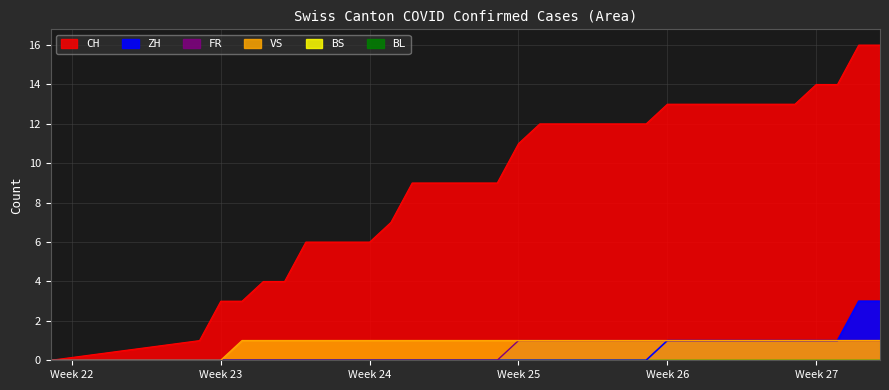

How many FR values are between 0 and 1?

34